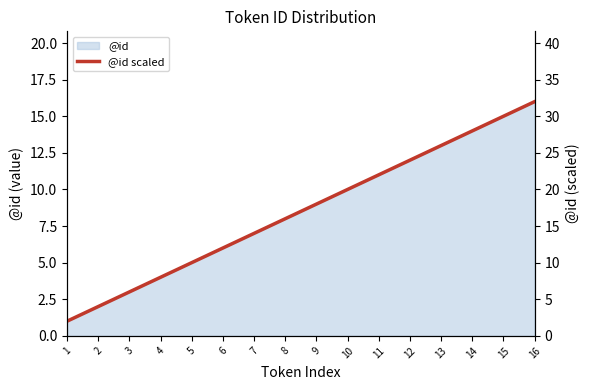

Where does the data first go above 18?

10